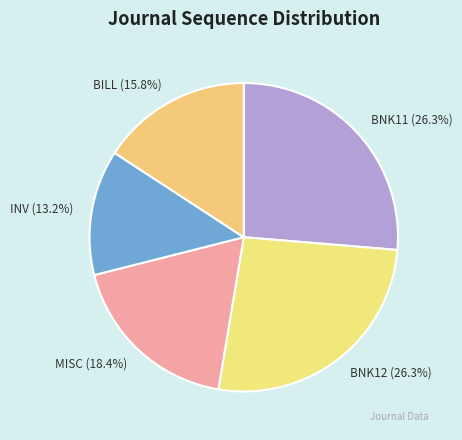

How many slices are in this pie chart?

5